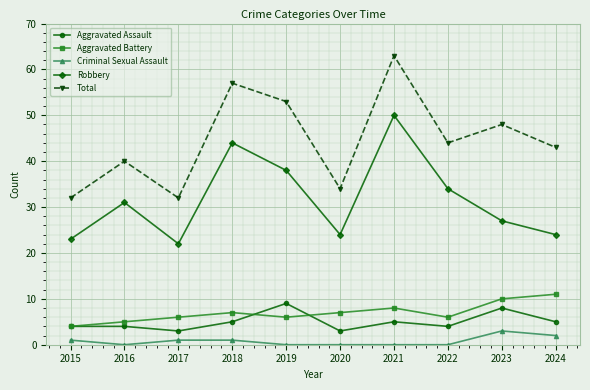

Reading left to right, transcribe all the data shown in this chart.

Aggravated Assault: 2015=4	2016=4	2017=3	2018=5	2019=9	2020=3	2021=5	2022=4	2023=8	2024=5
Aggravated Battery: 2015=4	2016=5	2017=6	2018=7	2019=6	2020=7	2021=8	2022=6	2023=10	2024=11
Criminal Sexual Assault: 2015=1	2016=0	2017=1	2018=1	2019=0	2020=0	2021=0	2022=0	2023=3	2024=2
Robbery: 2015=23	2016=31	2017=22	2018=44	2019=38	2020=24	2021=50	2022=34	2023=27	2024=24
Total: 2015=32	2016=40	2017=32	2018=57	2019=53	2020=34	2021=63	2022=44	2023=48	2024=43